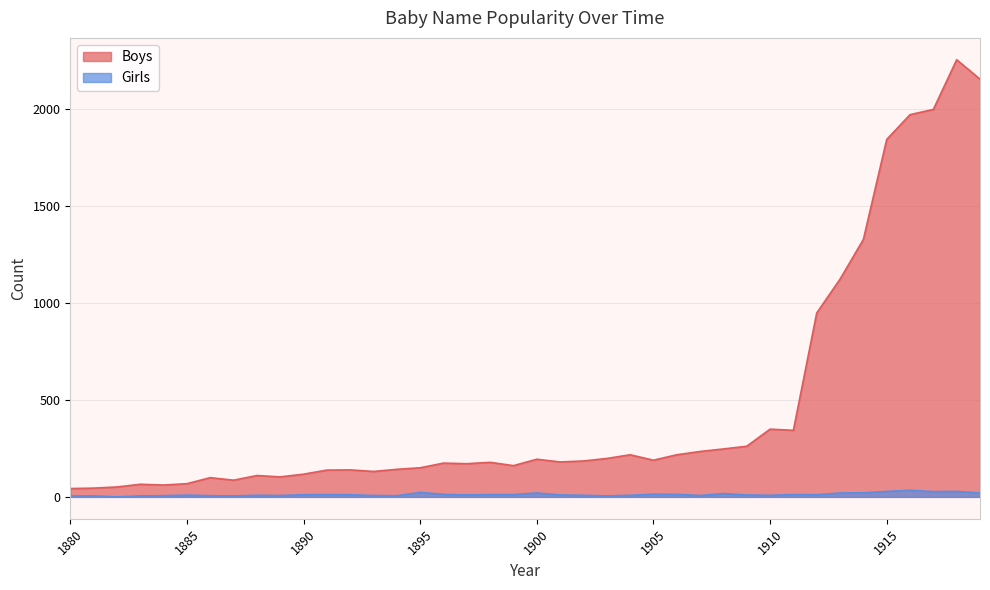

What is the difference between the maximum and minimum values in the Boys series?

2210